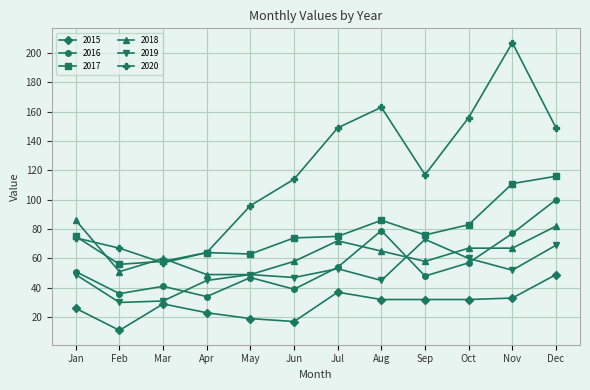

True or false: 2020 and 2015 cross at least once.

False